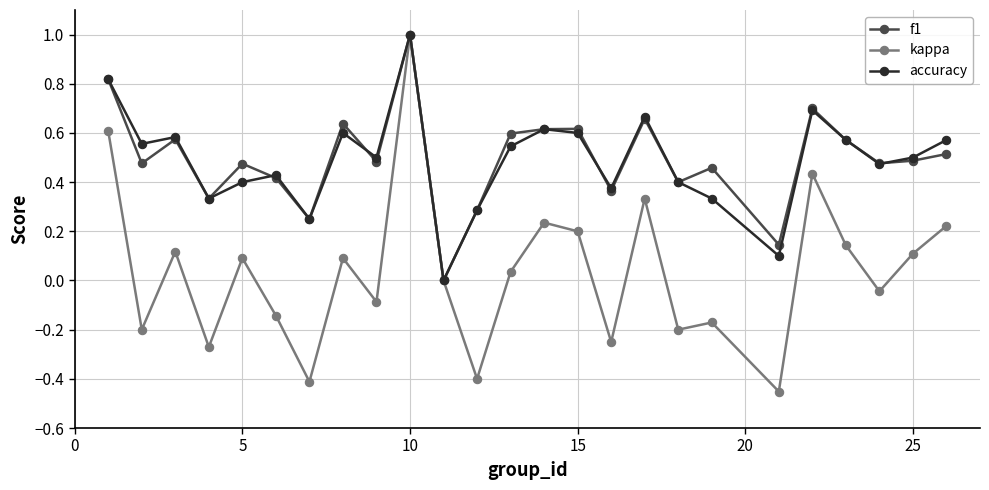

True or false: accuracy has more than 0 interior local peaks.

True